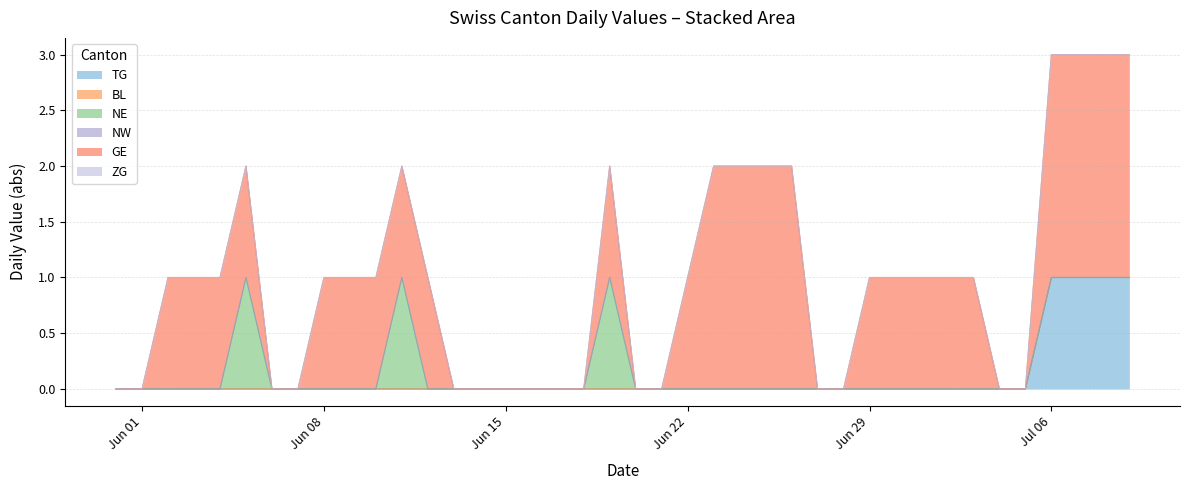

At how many categories does at least one series exceed 0?

24